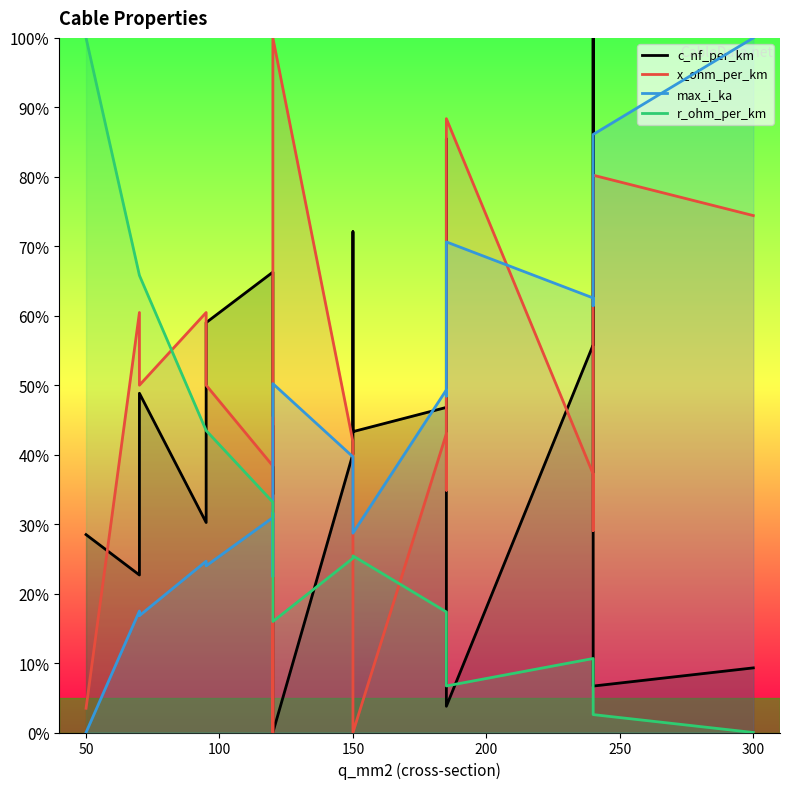

Which series has the largest total across all categories?

x_ohm_per_km